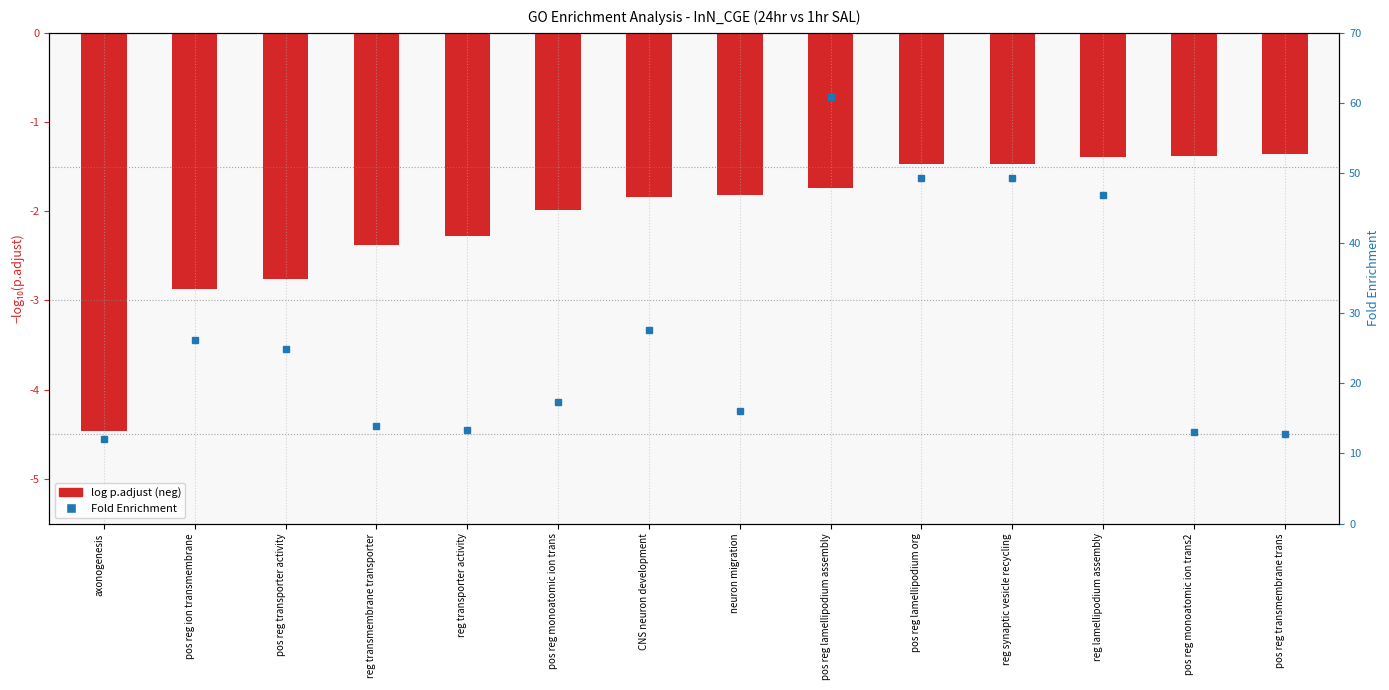

What are all the series names shown in the legend?

log p.adjust (neg), Fold Enrichment